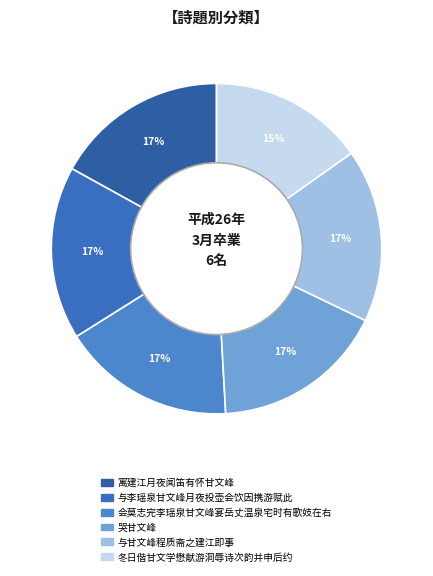

Count the number of slices in the pie.

6